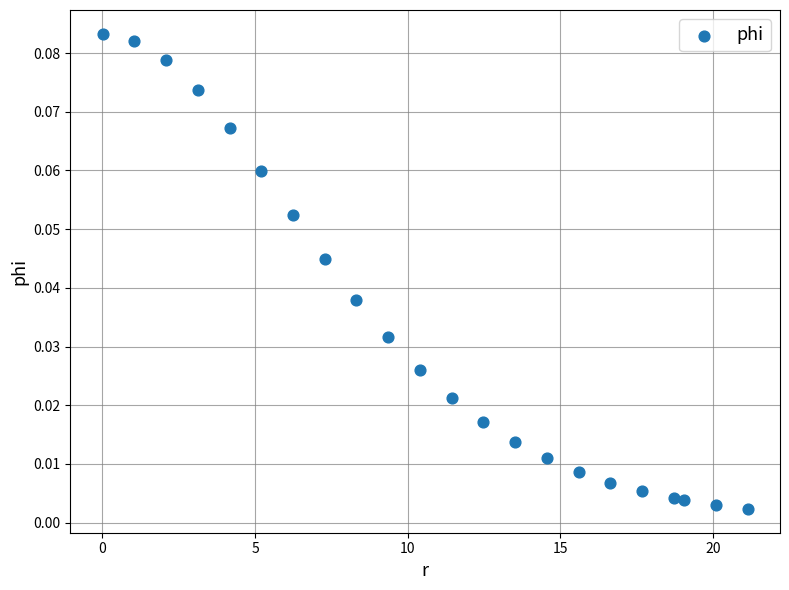

What is the range of X values (max minus min)?

21.1